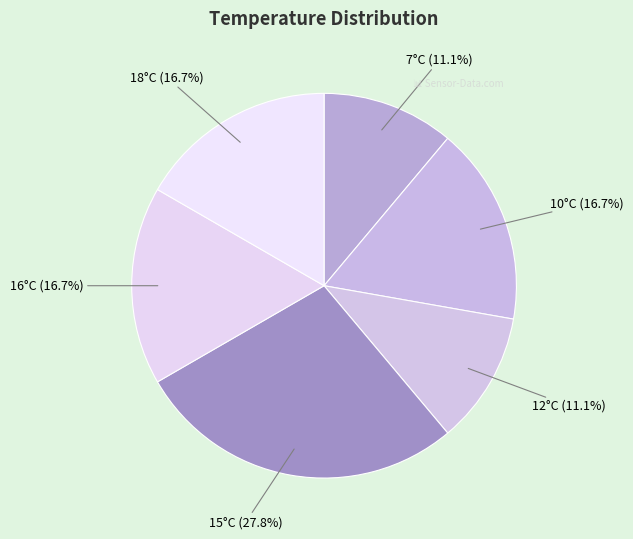

How many segments does this pie chart have?

6